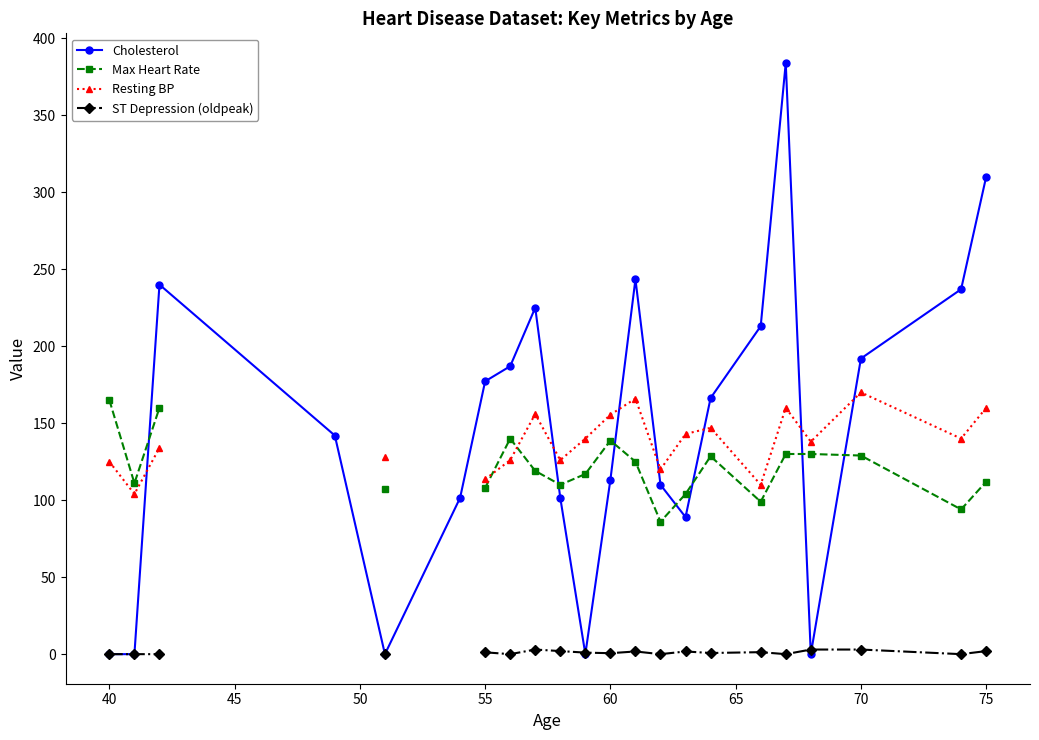

How many data points in Resting BP are less than 138?

9